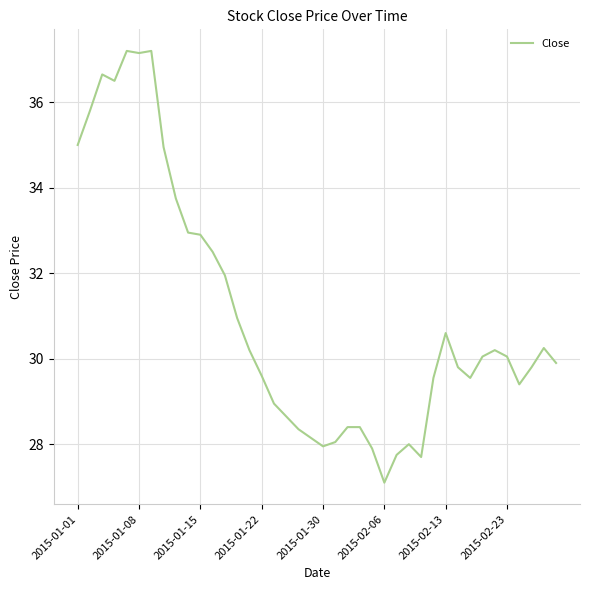

What is the smallest value displayed?

27.1